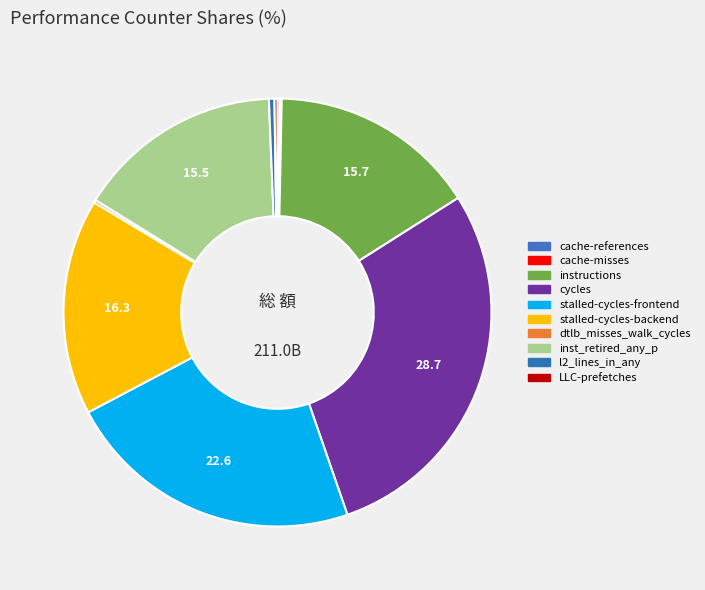

What percentage do instructions and inst_retired_any_p together represent?

31.2%